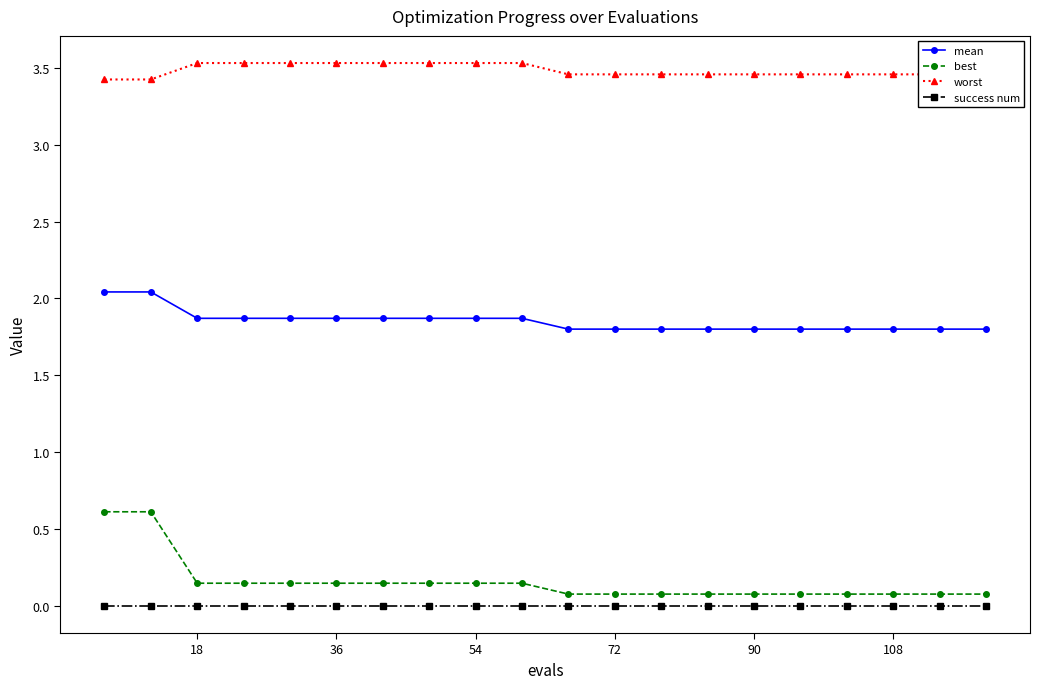

Count the mean values in the range 1 to 2.

18